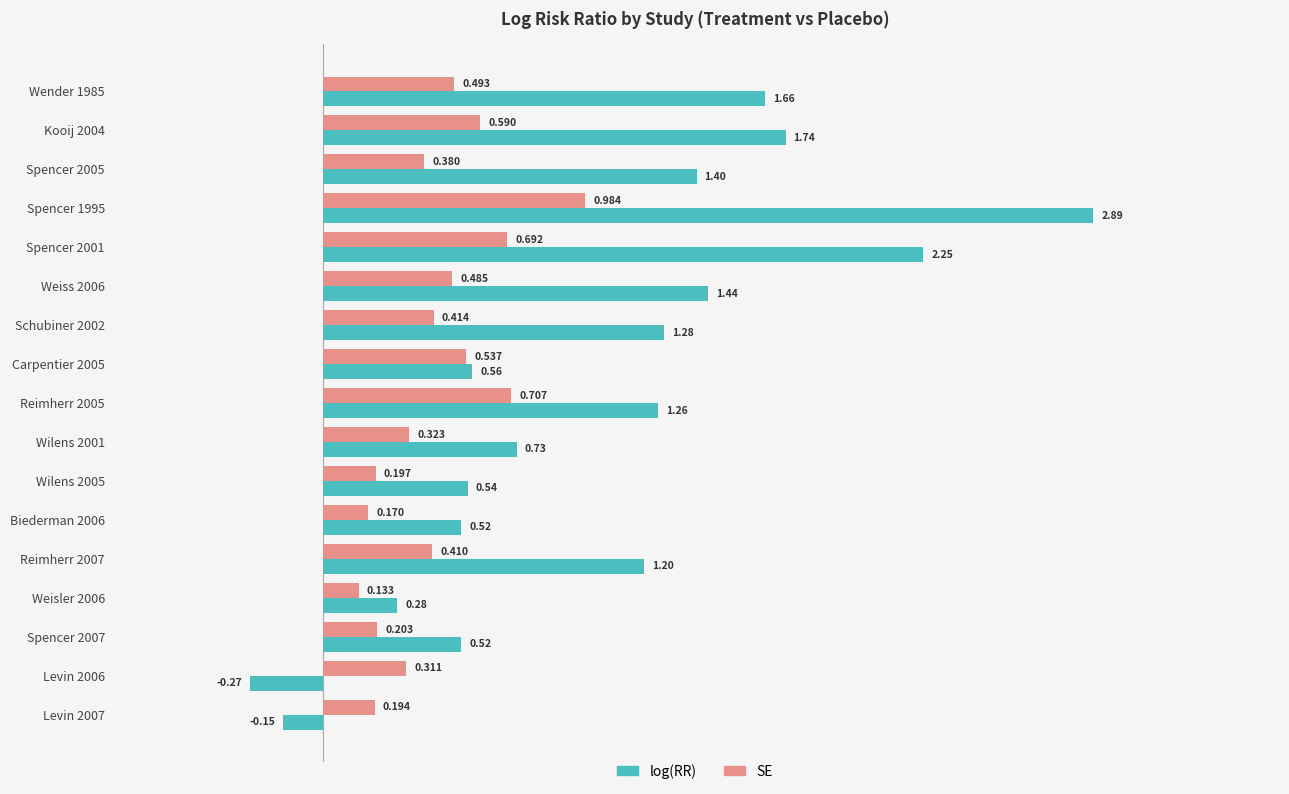

Is the value of SE at Levin 2007 greater than the value of log(RR) at Schubiner 2002?

No